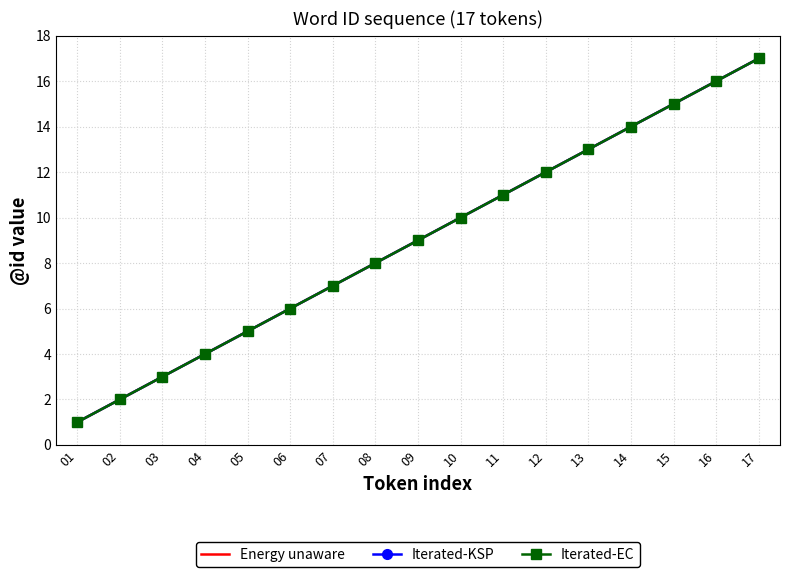

True or false: Iterated-KSP has a value of 10 at 10.

True